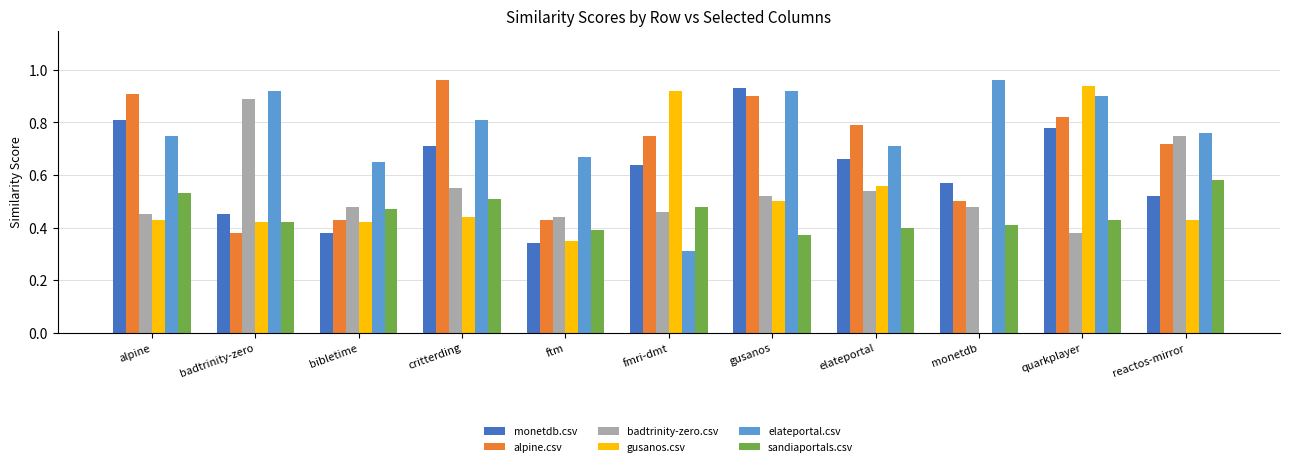

At which category is the sum across all series the highest?

quarkplayer